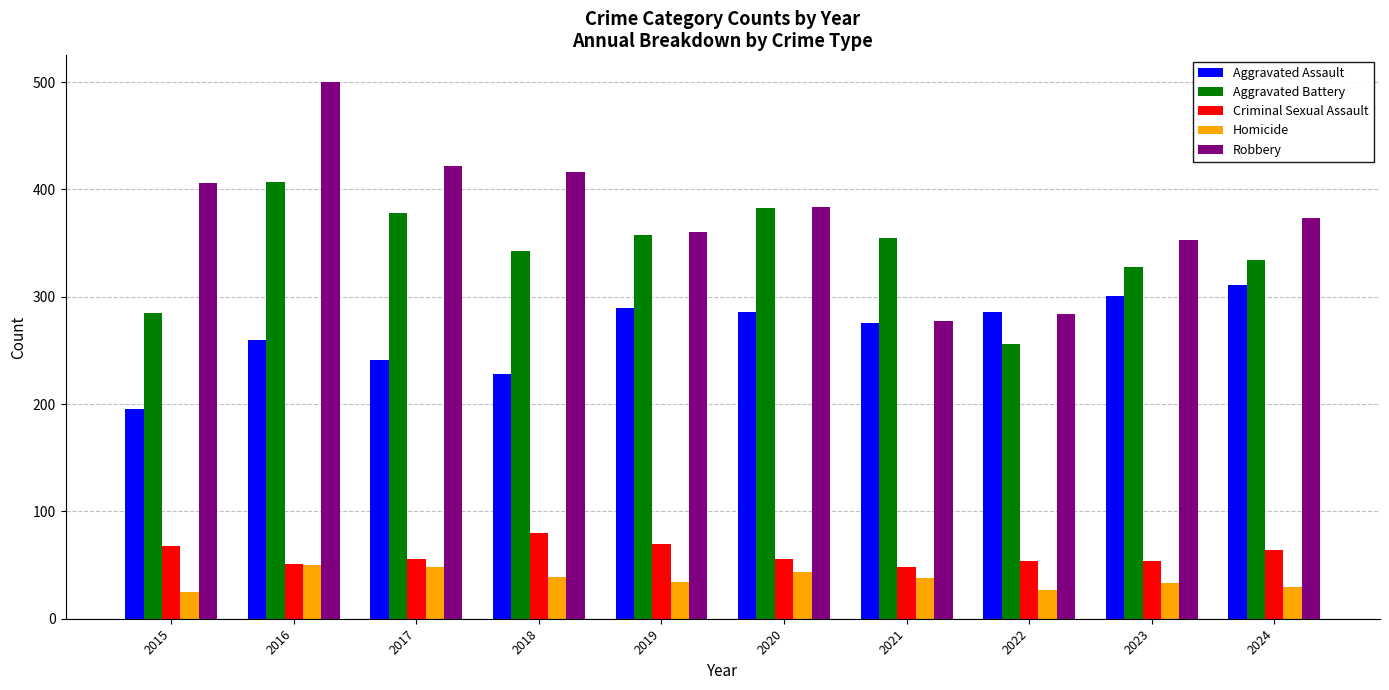

What is the lowest value of the Criminal Sexual Assault series?

48